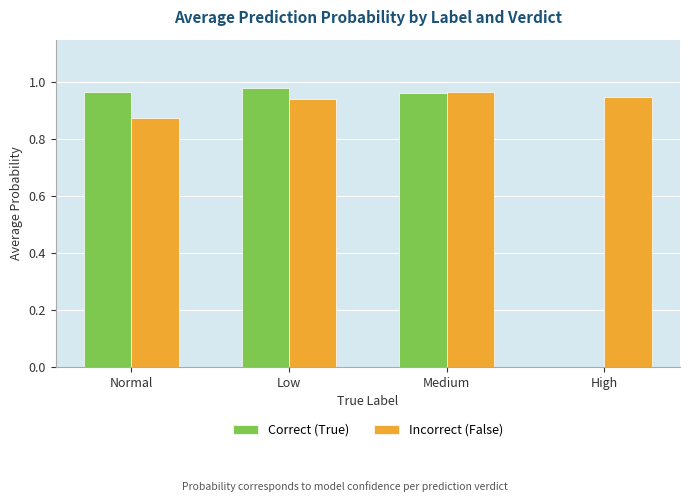

Between Normal and High, which series saw the biggest shift?

Correct (True)